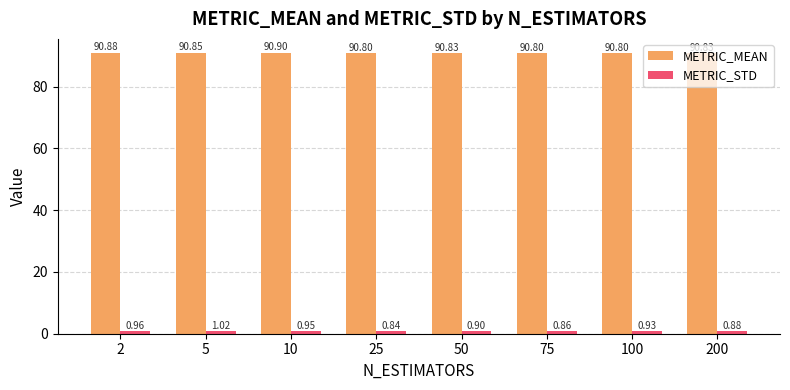

What is the sum of all METRIC_STD values?

7.3